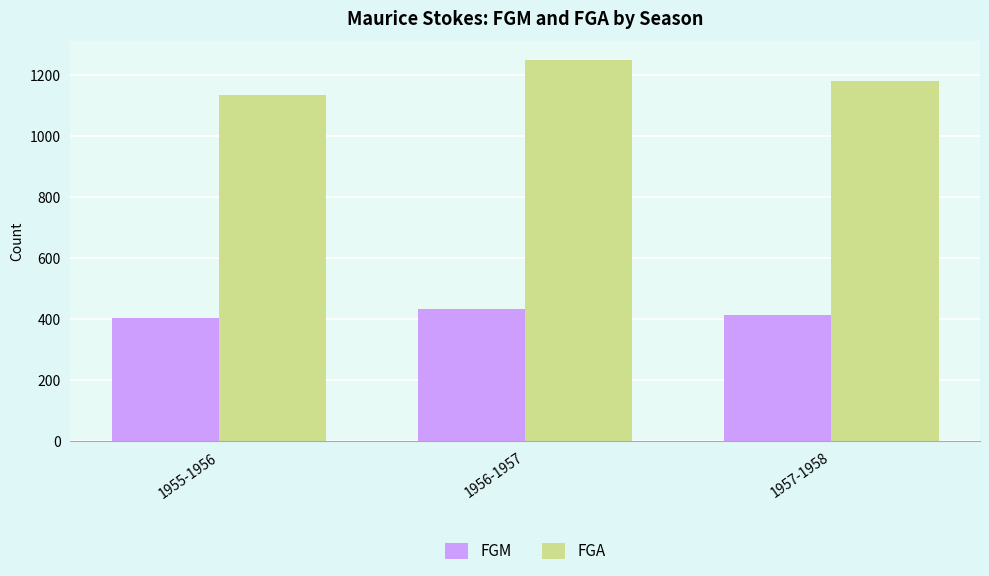

What is the label of the 2nd bar from the left?

1956-1957